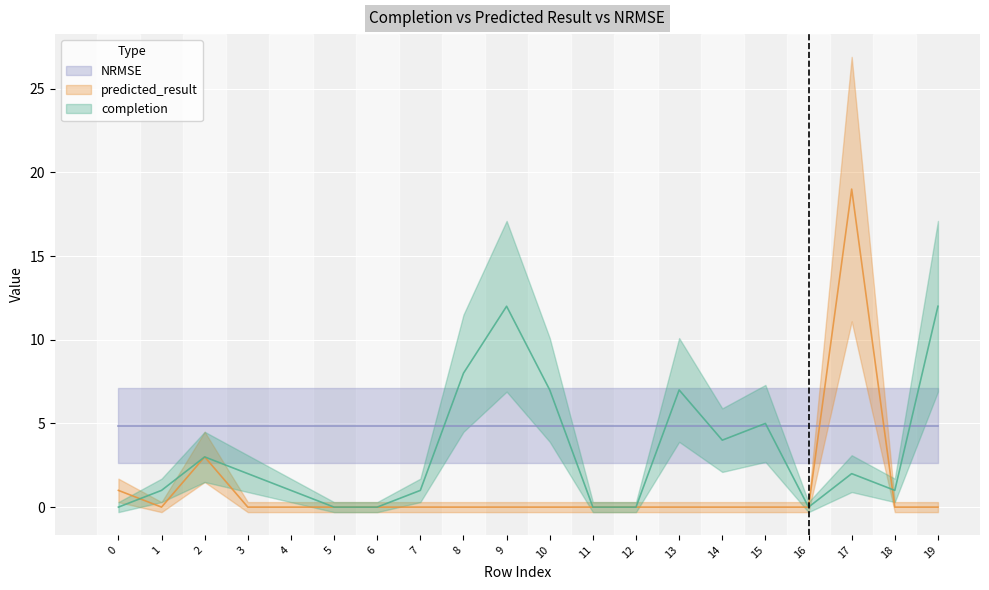

The value of completion at 16 is 5. True or false?

False